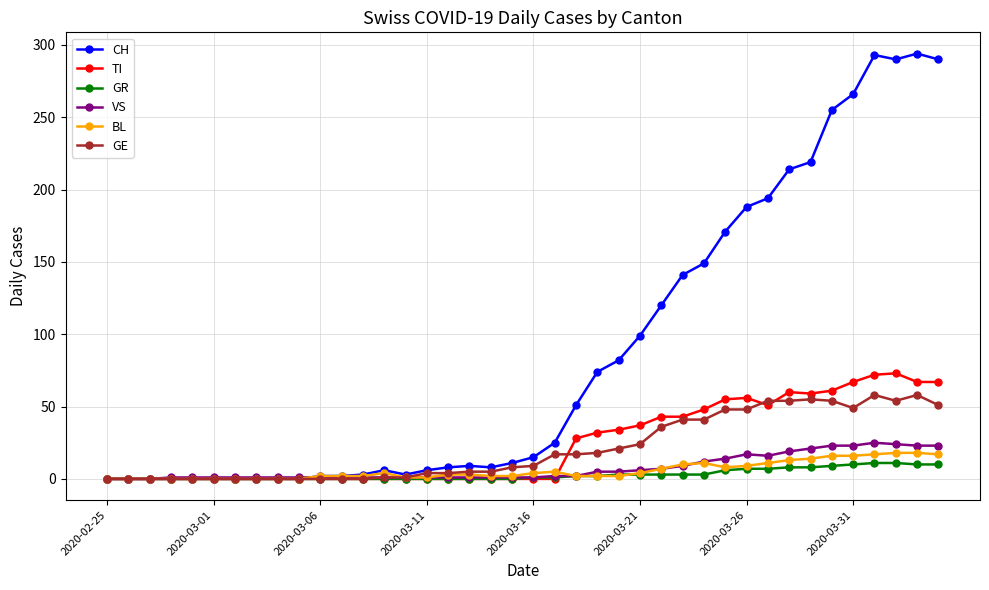

Which series has the largest total across all categories?

CH